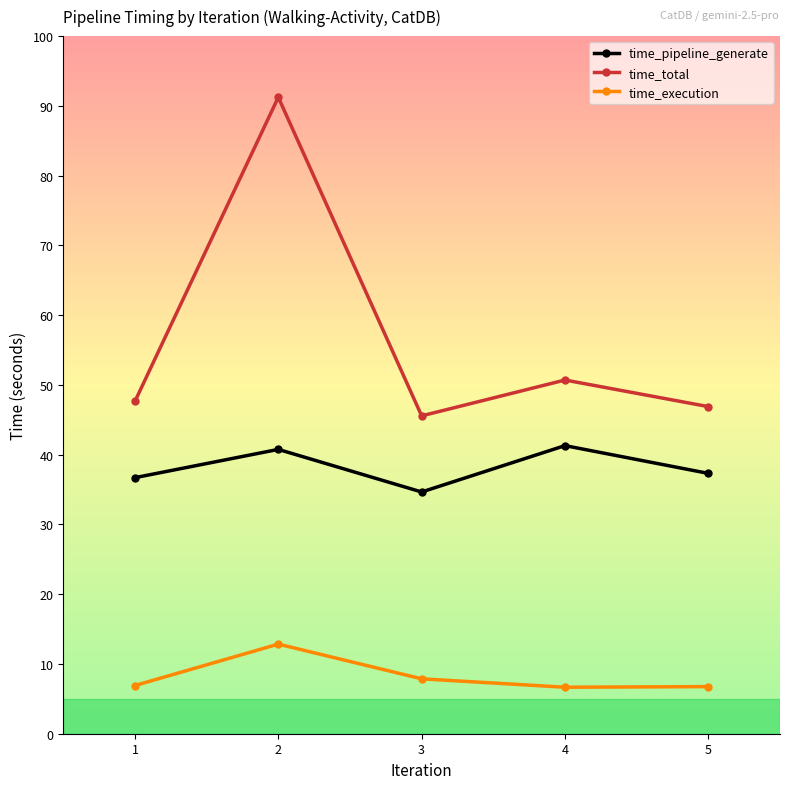

The time_total series shows 46.9 at 5. True or false?

True